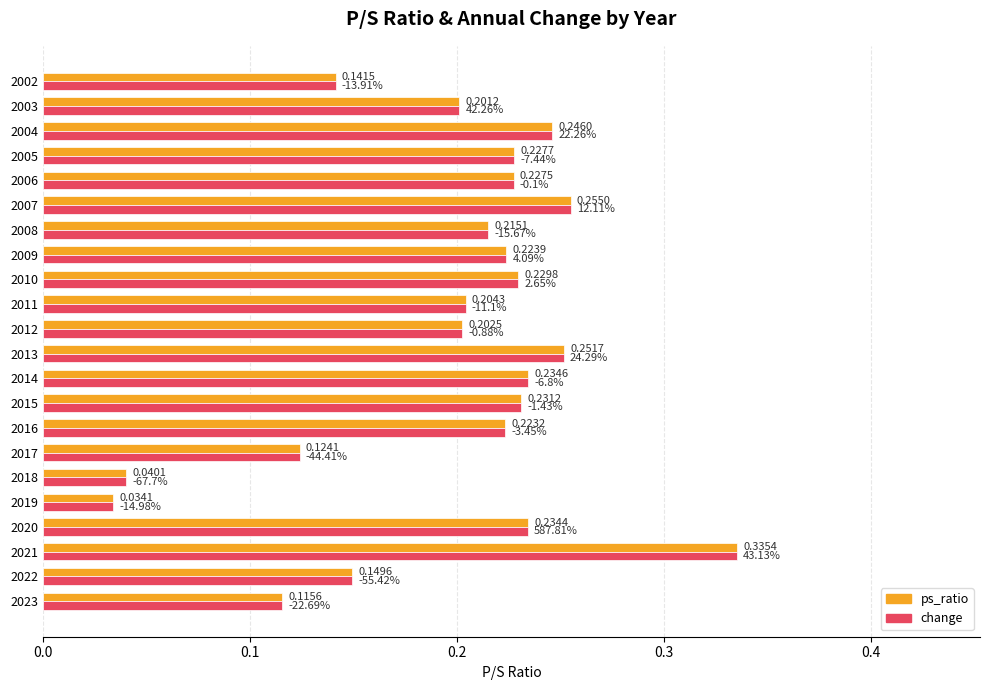

Is the value of change at 2004 greater than the value of ps_ratio at 2021?

No